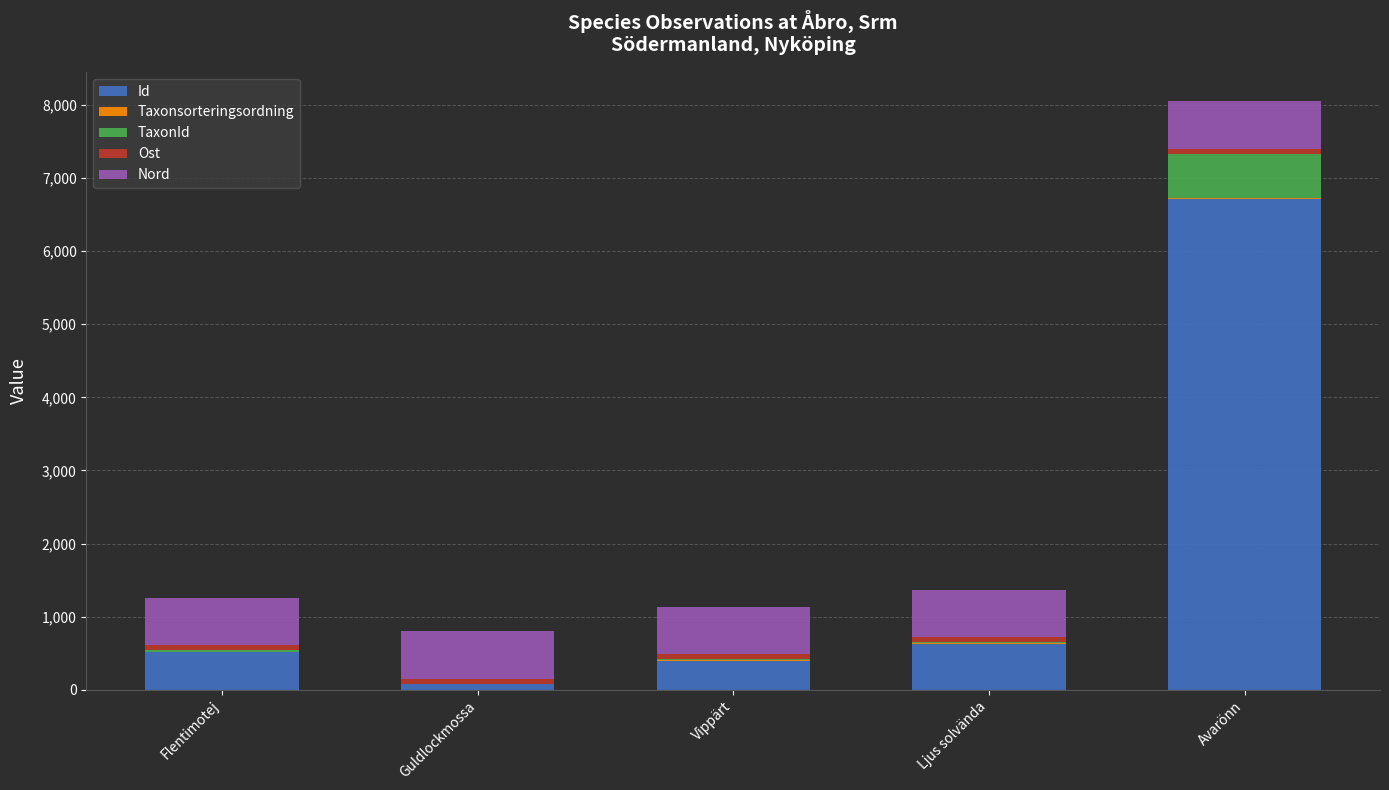

At which category is the sum across all series the highest?

Avarönn